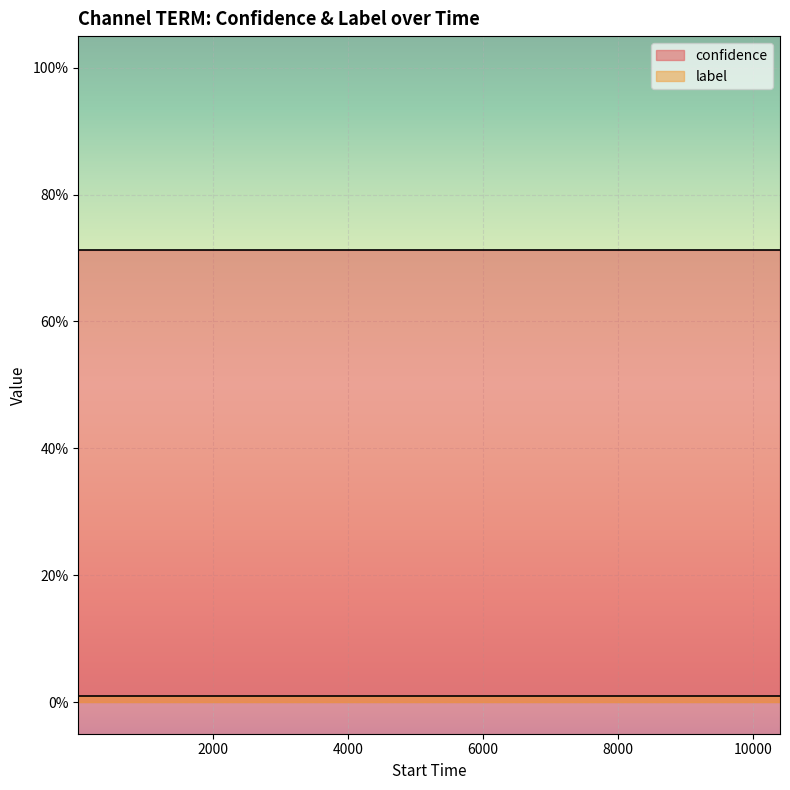

Rank the series by their average value, from highest to lowest.

confidence, label